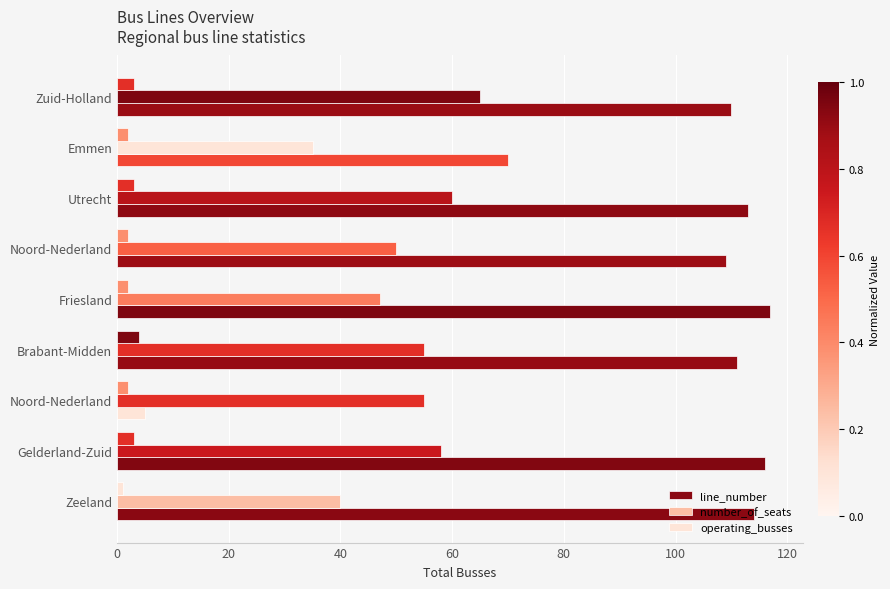

How many data points in number_of_seats are less than 55?

4